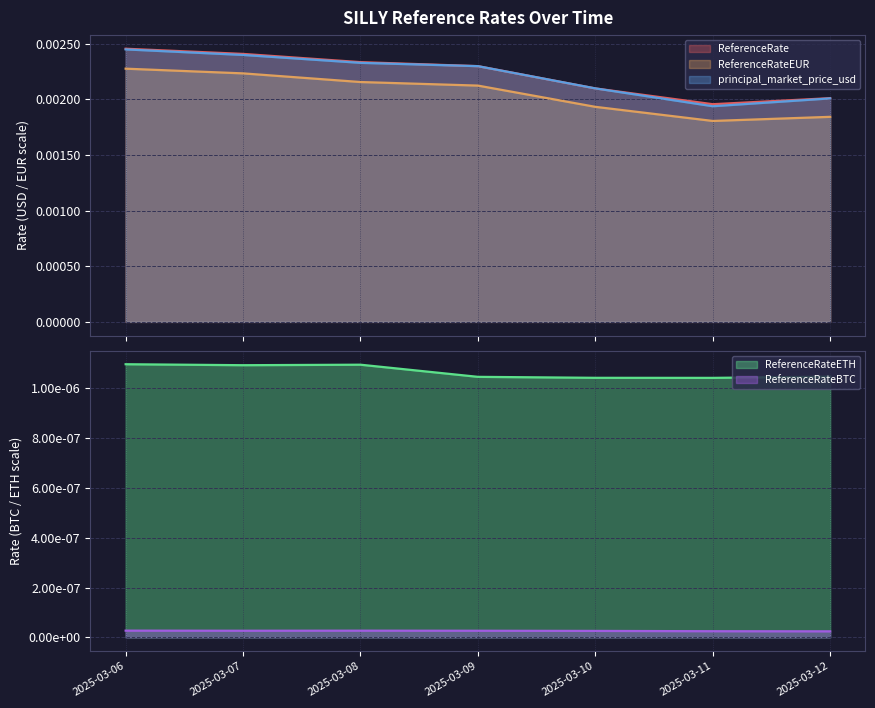

True or false: principal_market_price_usd and ReferenceRateEUR cross at least once.

False